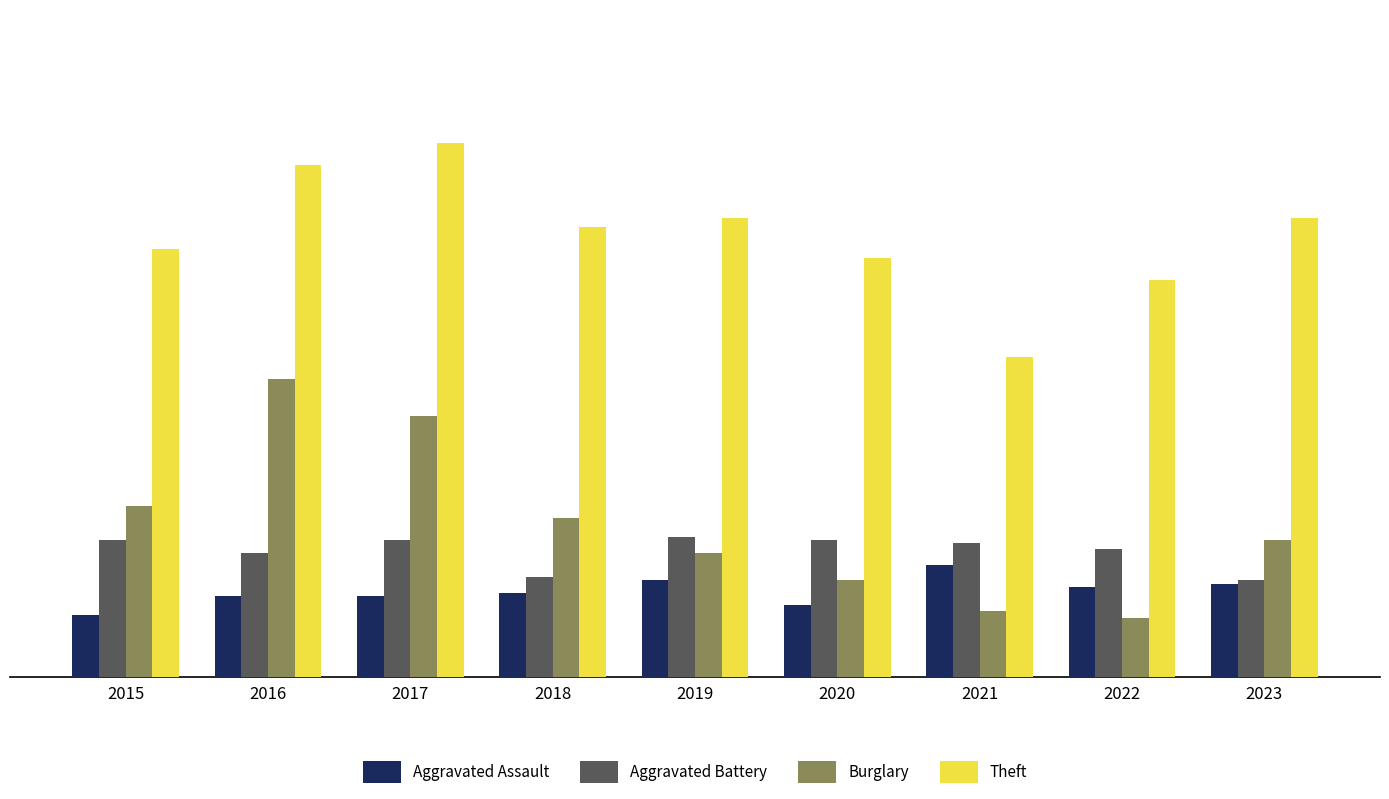

What is the total value across all series at 2015?

257